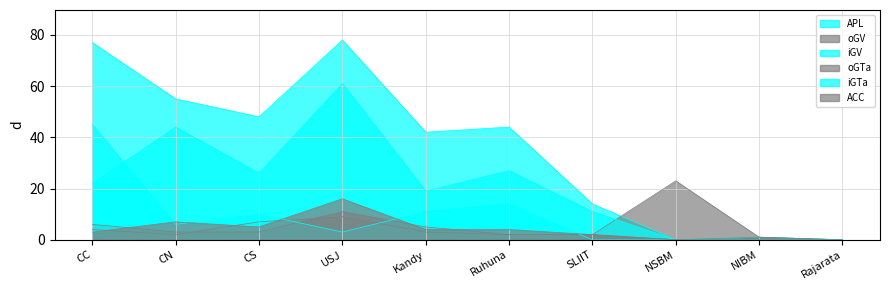

What are all the series names shown in the legend?

APL, oGV, iGV, oGTa, iGTa, ACC